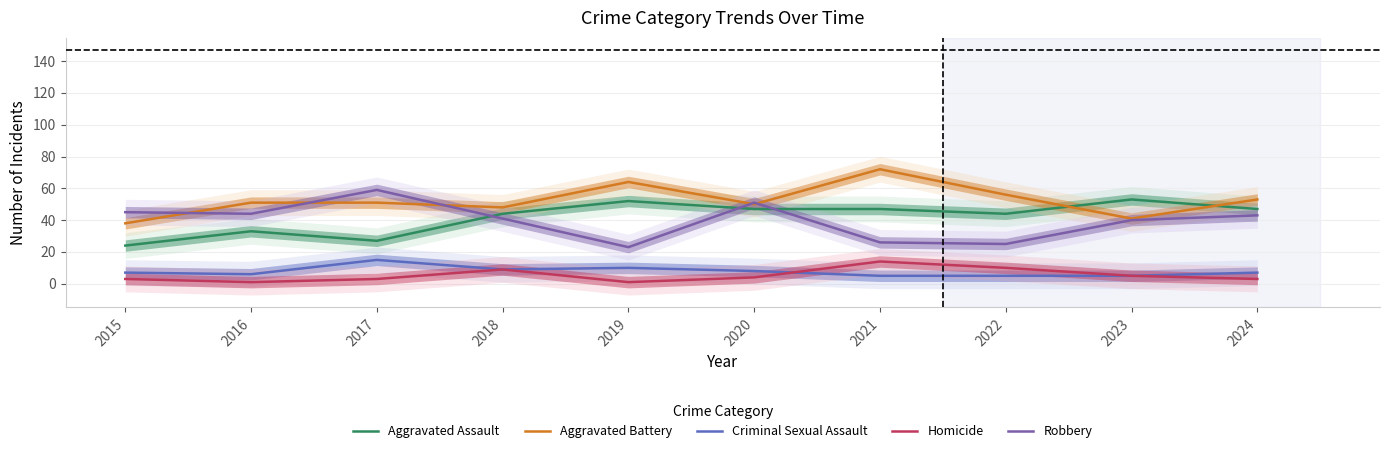

What are all the series names shown in the legend?

Aggravated Assault, Aggravated Battery, Criminal Sexual Assault, Homicide, Robbery